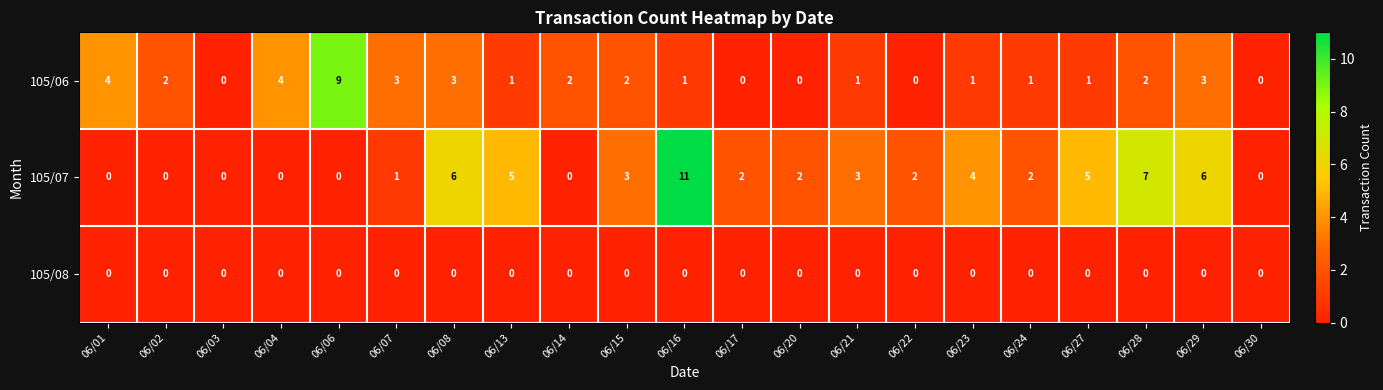

The 105/07 series shows 10 at 06/28. True or false?

False